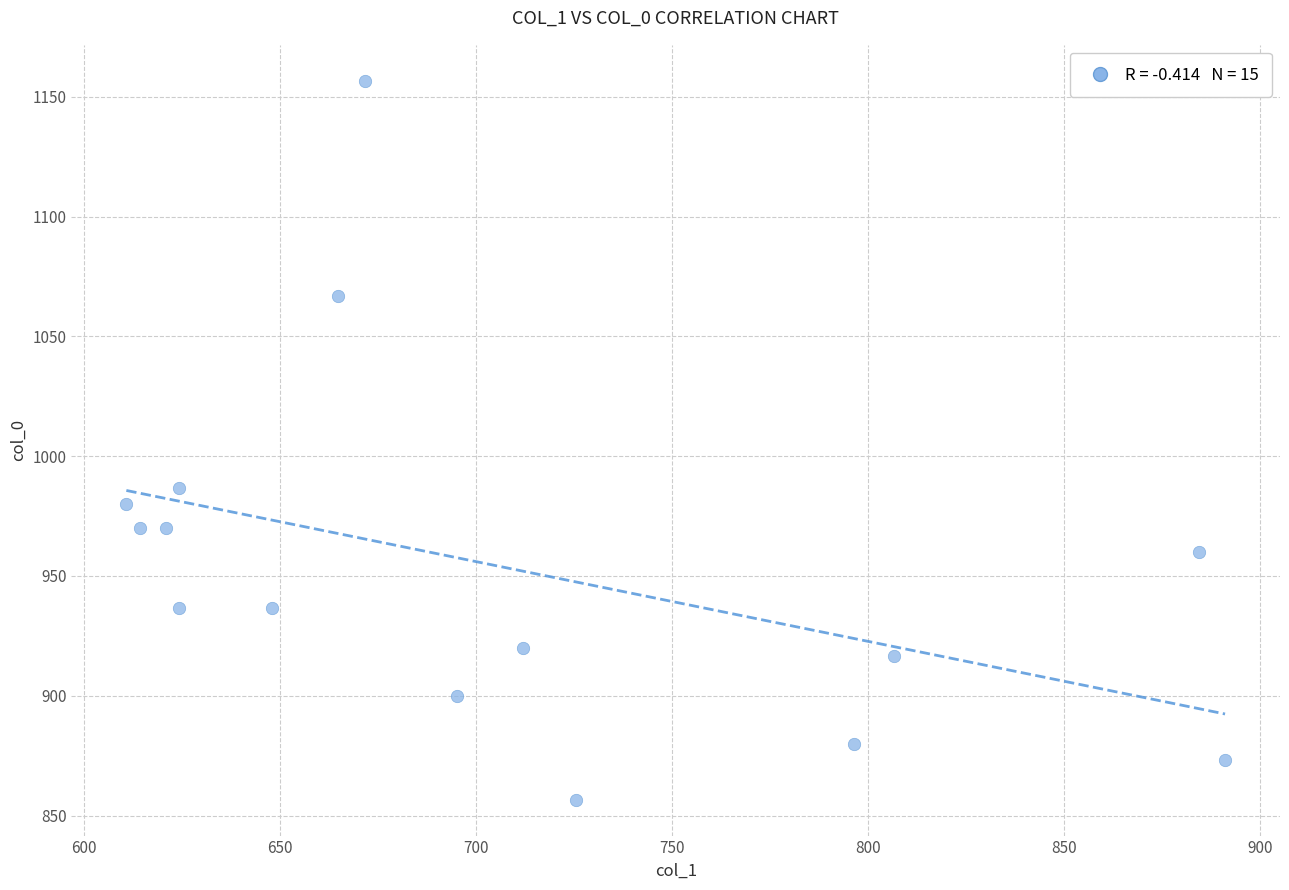

What Y value in the scatter plot is closest to 1006?

986.7